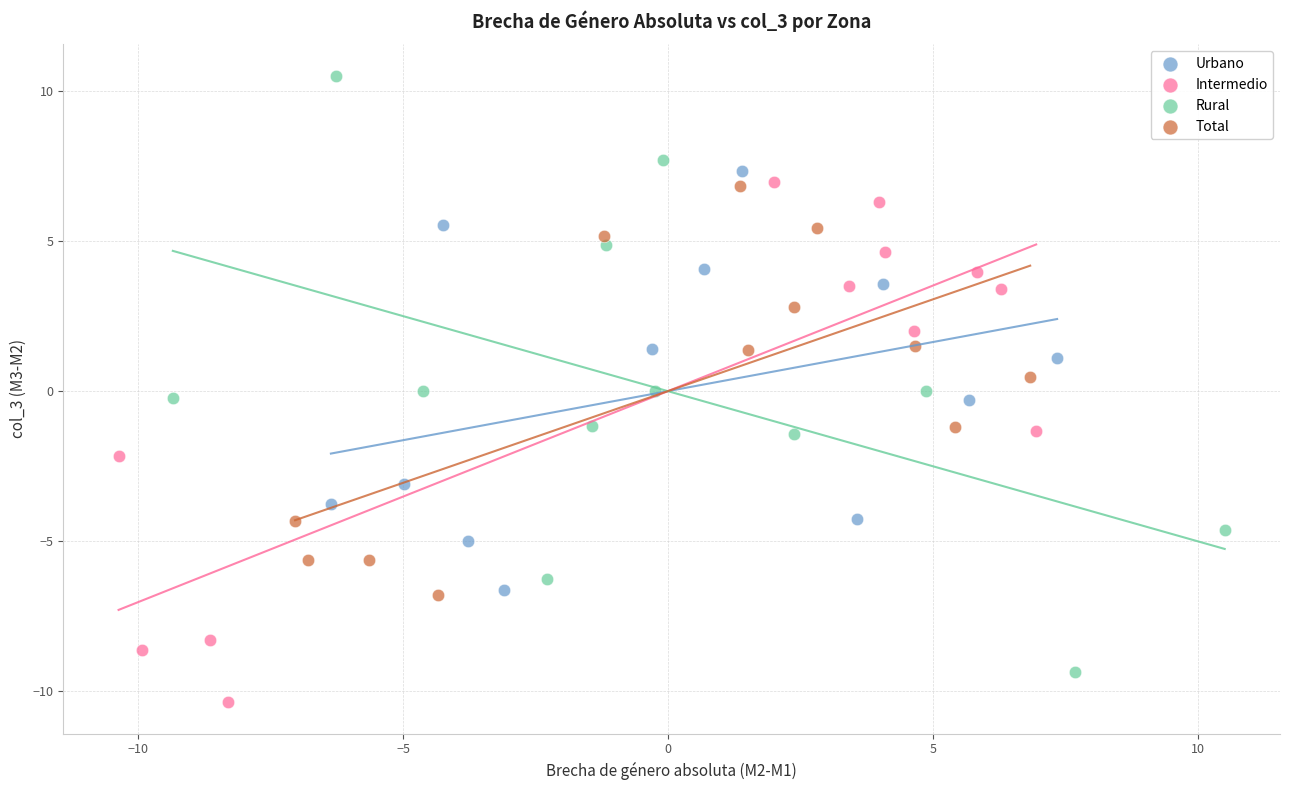

Which series contains the highest Y value?

Rural